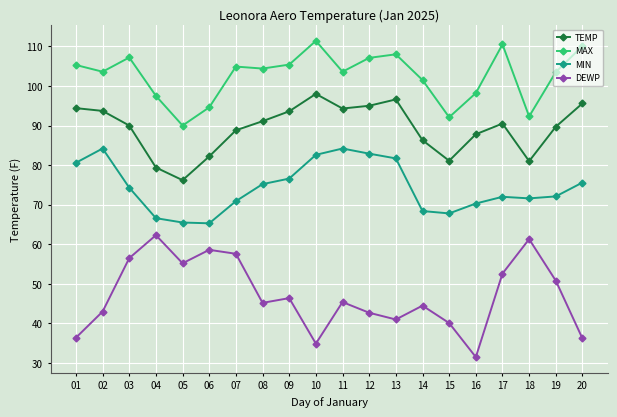

Does the chart have visible grid lines?

Yes